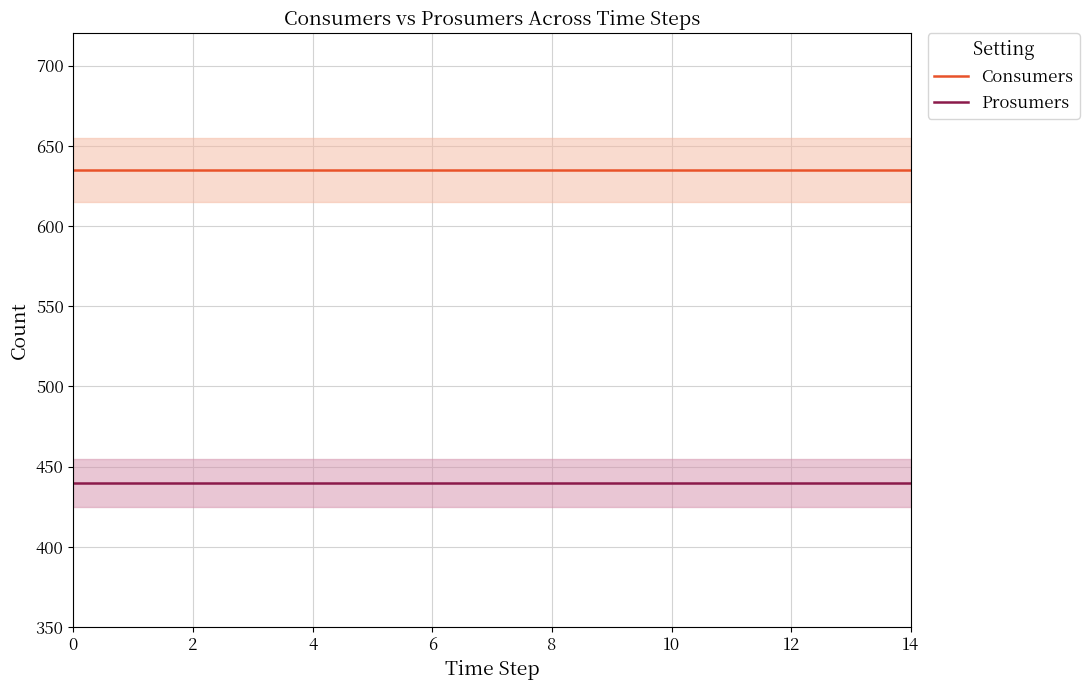

Is this an area chart (filled region under the line)?

No